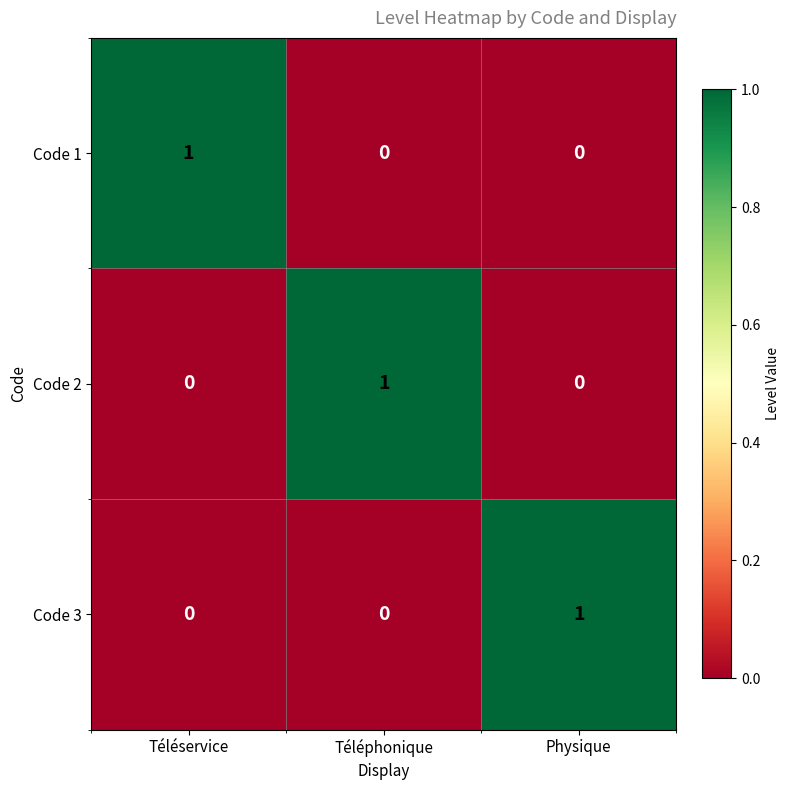

True or false: Code 1 has a value of 0 at Physique.

True